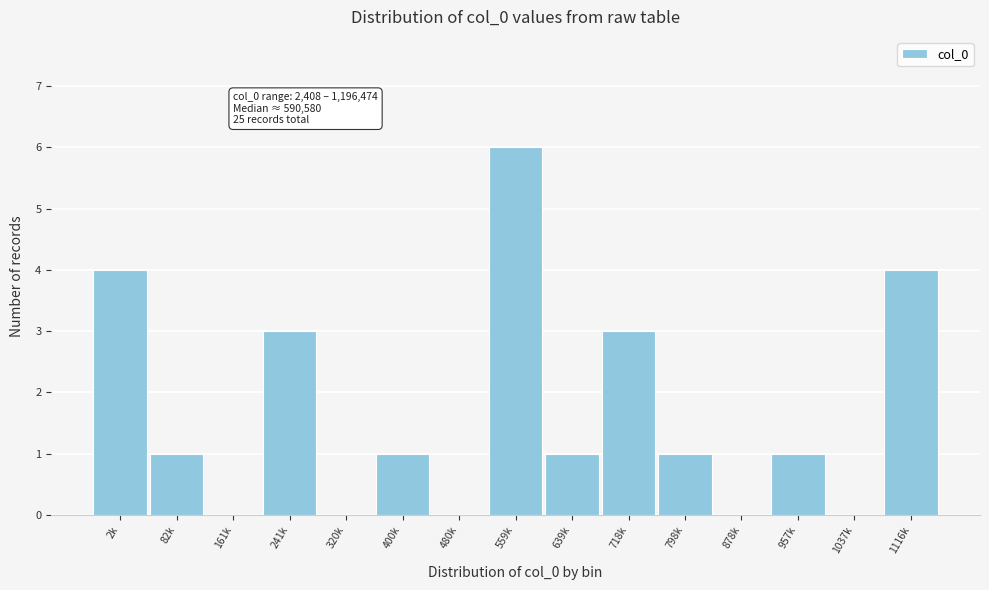

Reading left to right, transcribe all the data shown in this chart.

2k=4	82k=1	161k=0	241k=3	320k=0	400k=1	480k=0	559k=6	639k=1	718k=3	798k=1	878k=0	957k=1	1037k=0	1116k=4